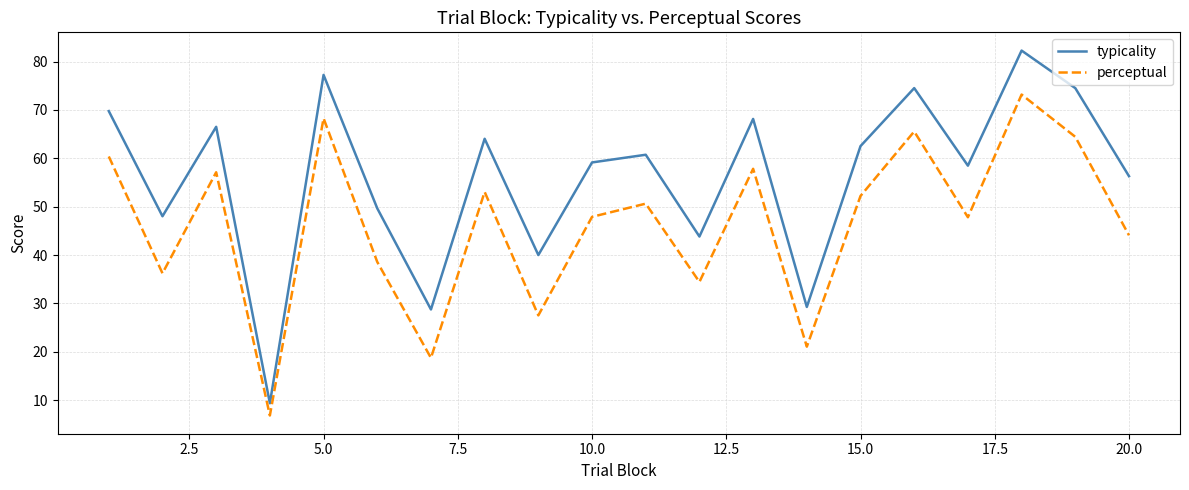

True or false: typicality and perceptual intersect in this chart.

False